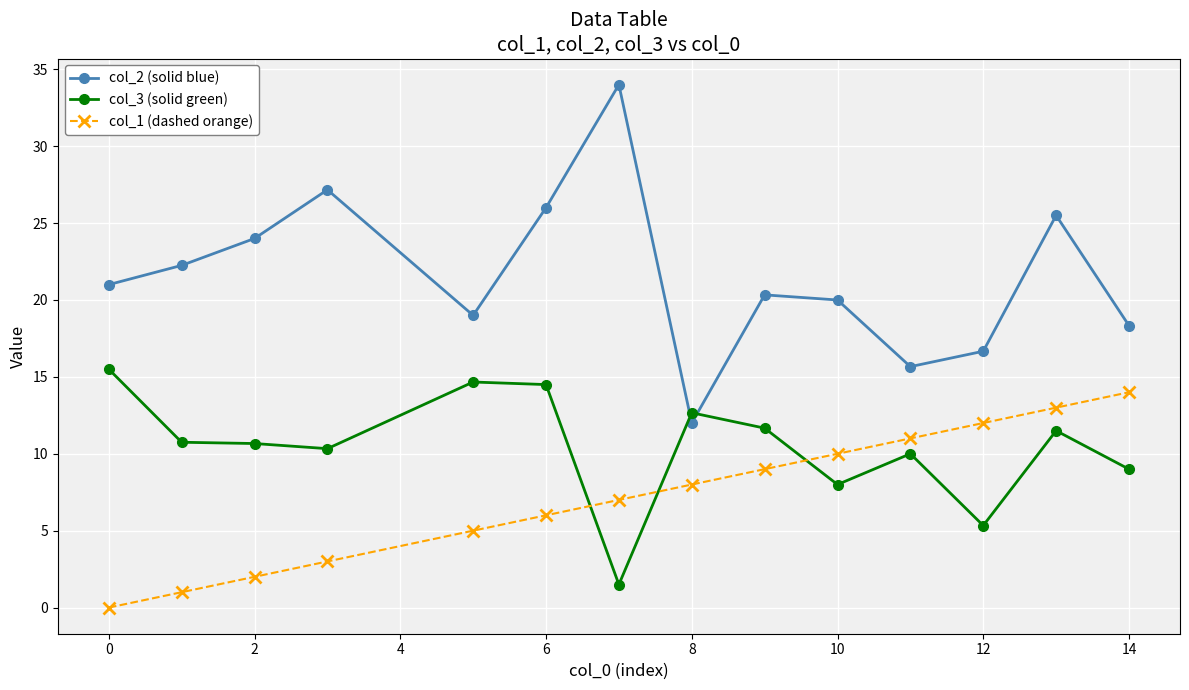

What is the value of the col_2 (solid blue) point at the 3rd from the left?

24.0